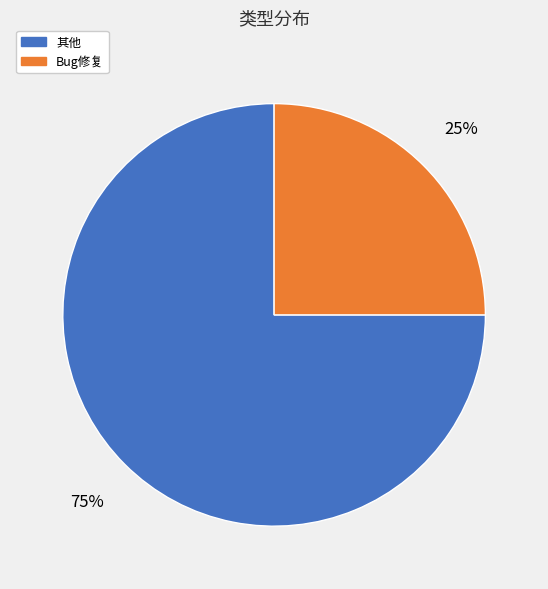

How many slices are in this pie chart?

2